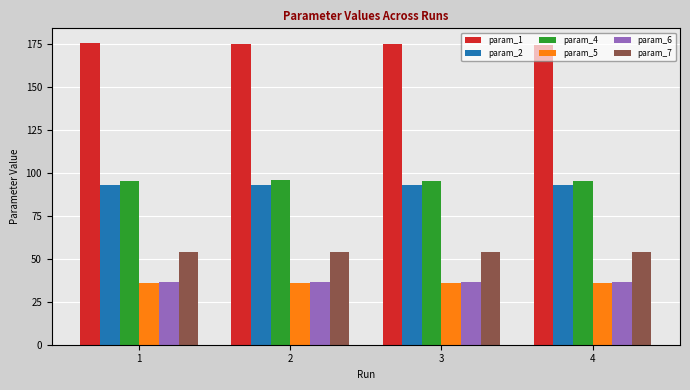

Which series has the largest total across all categories?

param_1